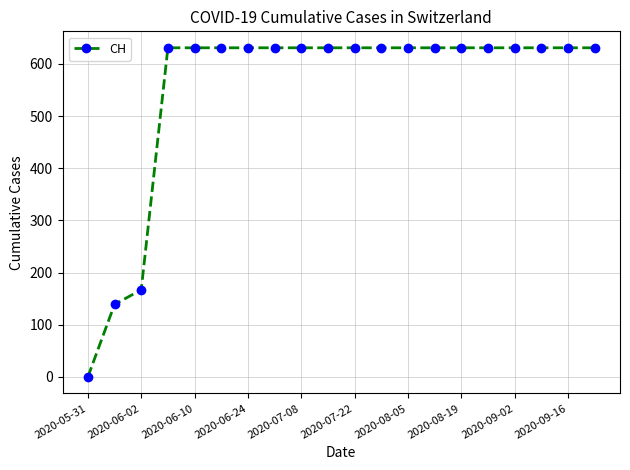

Is this an area chart (filled region under the line)?

No